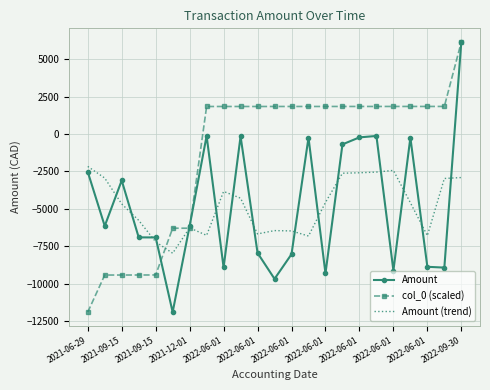

What is the smallest value displayed?

-11912.1